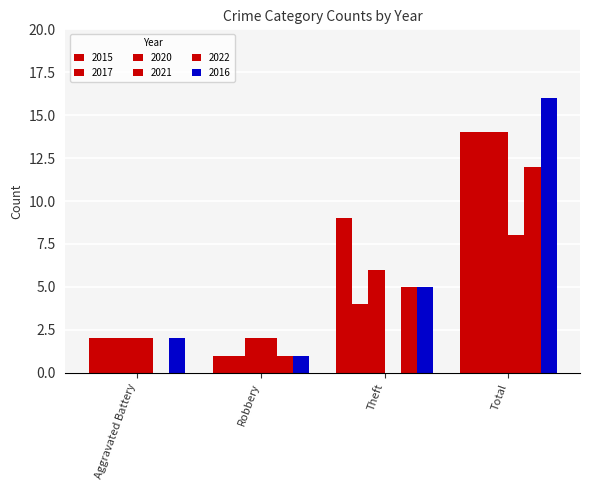

What is the difference between the maximum and minimum values in the 2021 series?

8